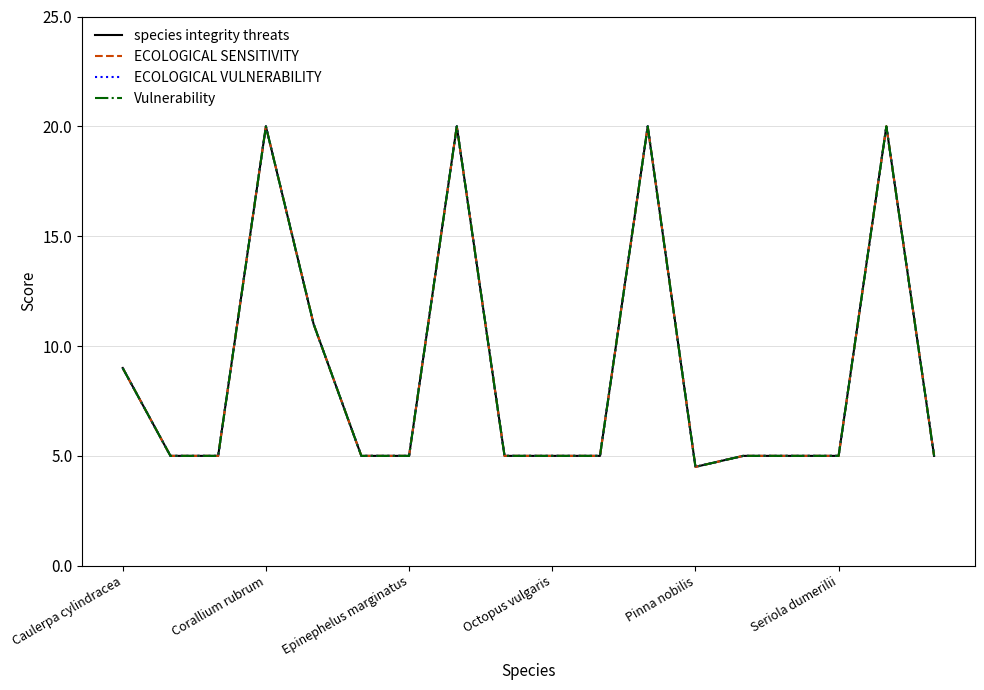

Is this an area chart (filled region under the line)?

No